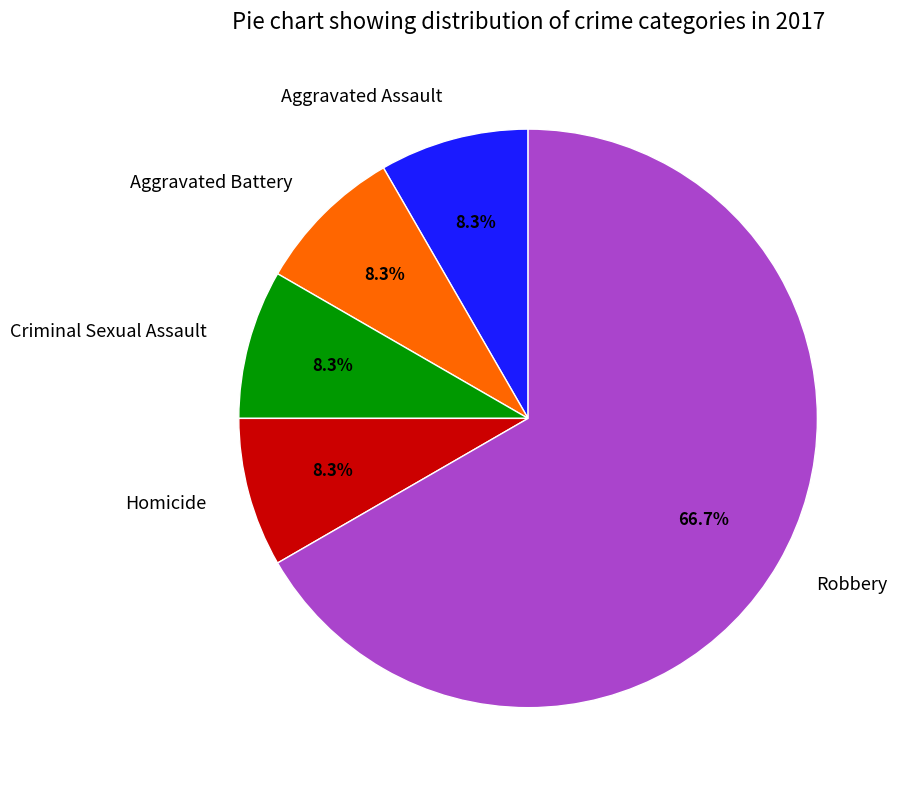

What portion of the pie excludes Criminal Sexual Assault?

91.7%